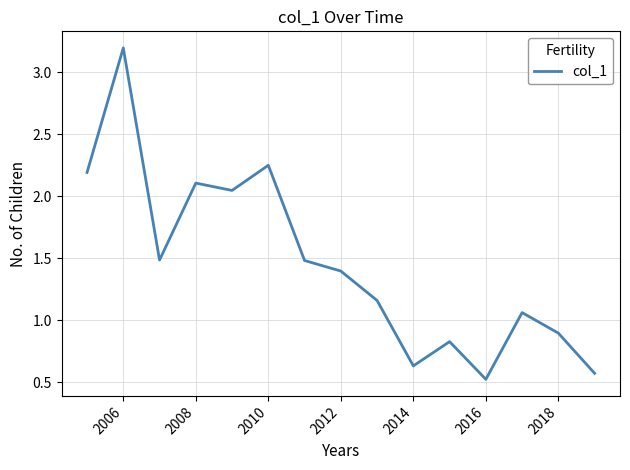

What is the minimum value shown in the chart?

0.5